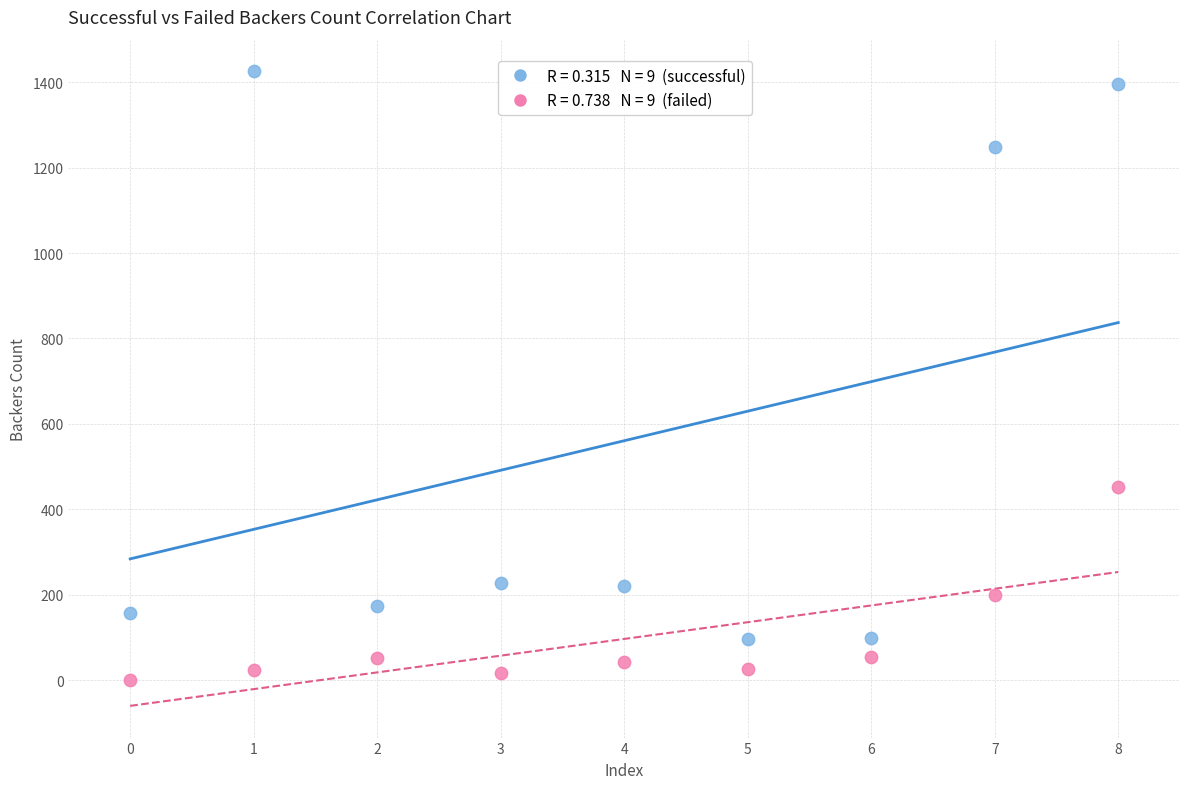

Across all series, what Y value is closest to 712?

452